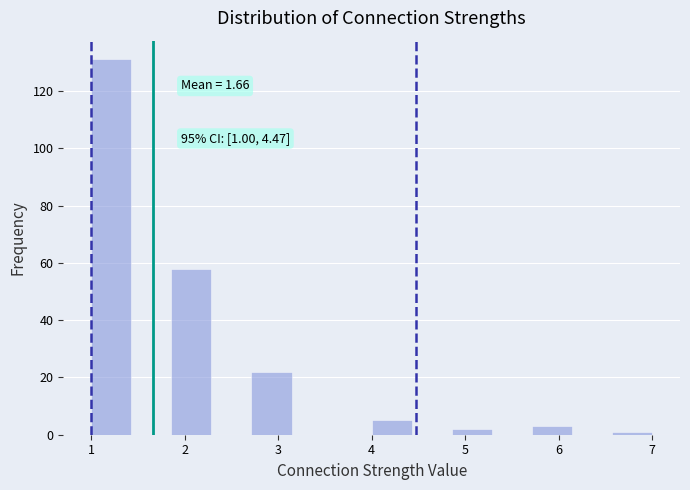

Which range on the x-axis has the tallest bar?

1.0 to 1.4